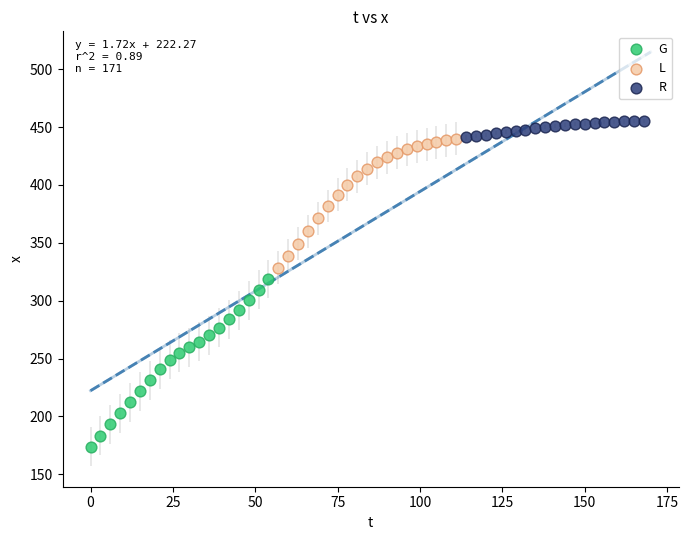

Which series has the largest Y range (max minus min)?

G